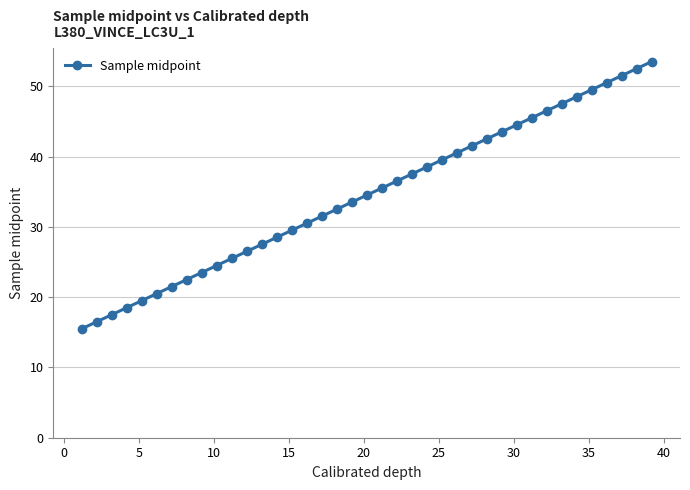

What is the difference between the maximum and minimum values?

38.0